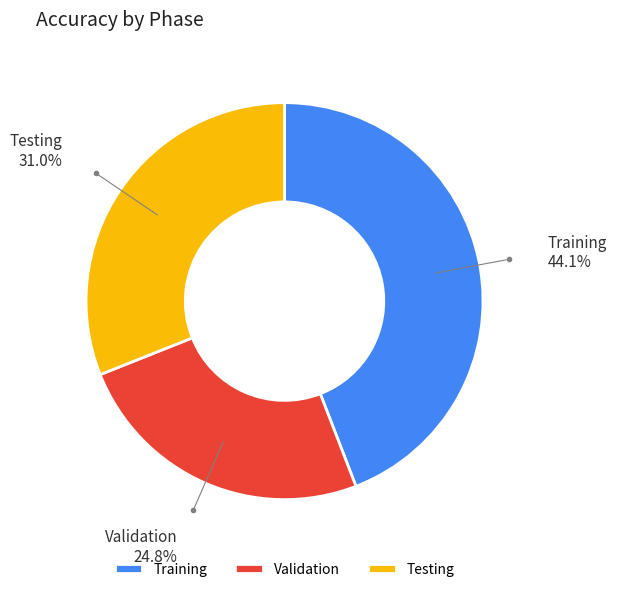

To the nearest percent, what is the difference between the Training and Validation slice percentages?

19%